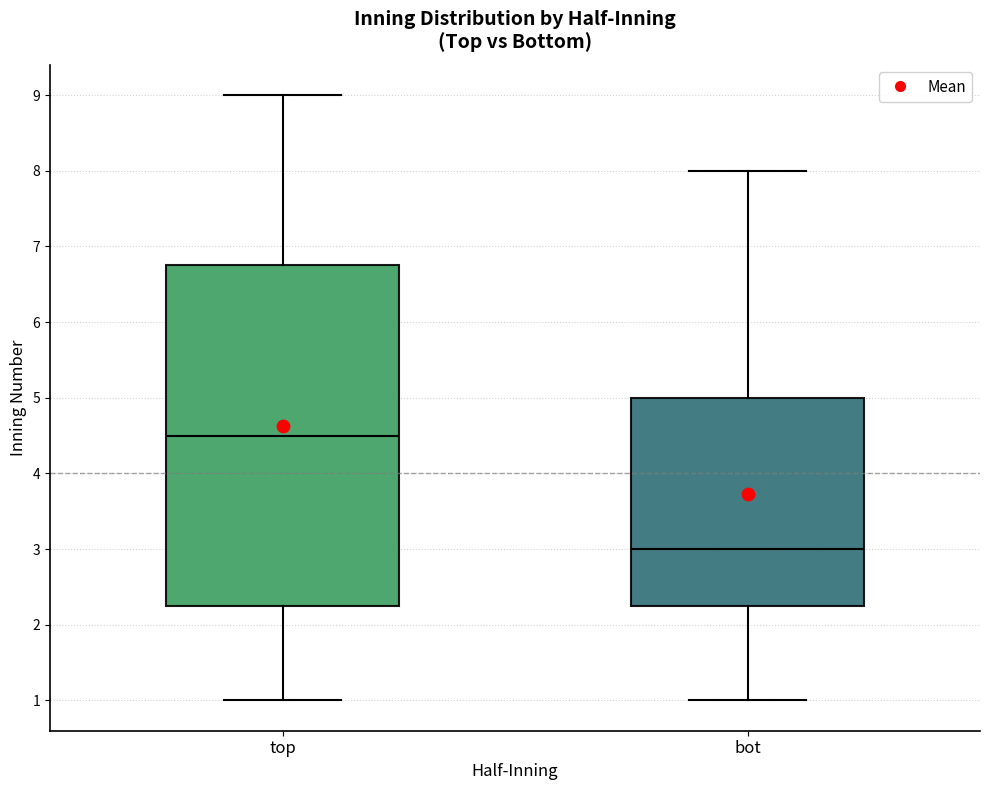

Where does the upper whisker of the box for bot end on the y-axis? The values are not printed on the chart, so give them approximately, as read against the axis.

8.0